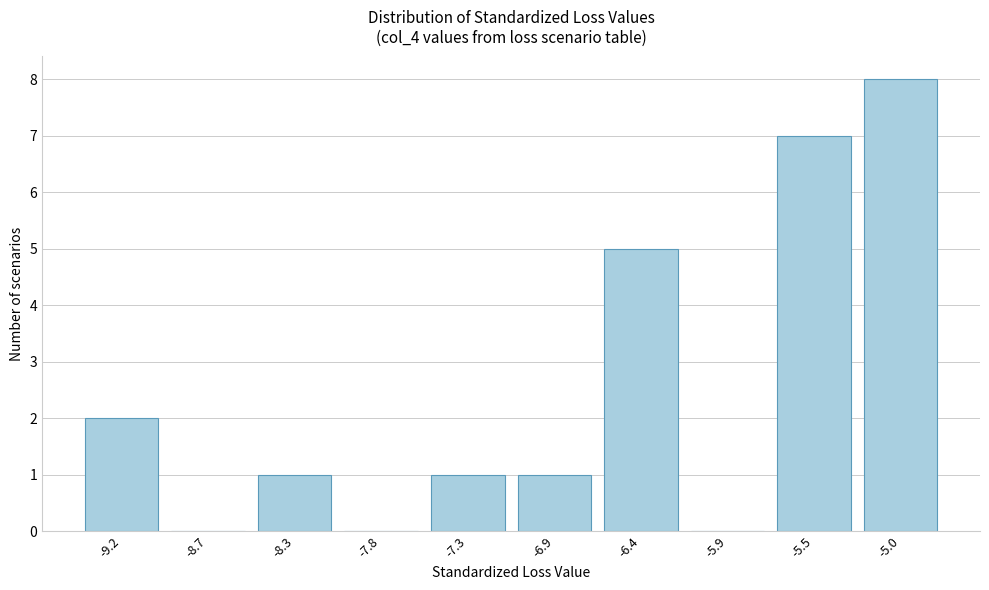

Reading right to left, list all the values displayed in this chart.

-5.0=8	-5.5=7	-5.9=0	-6.4=5	-6.9=1	-7.3=1	-7.8=0	-8.3=1	-8.7=0	-9.2=2